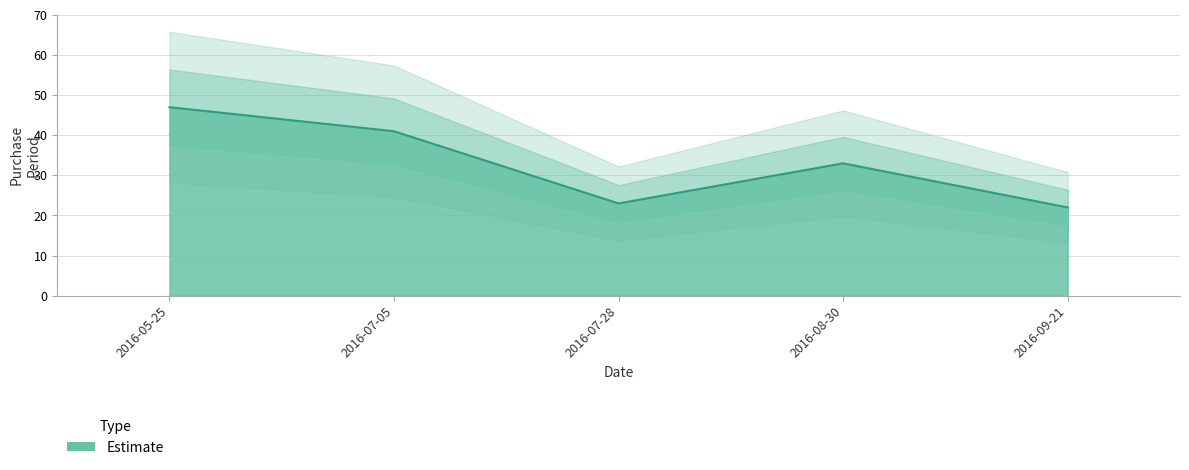

How many points are higher than both their immediate neighbors (excluding endpoints)?

1